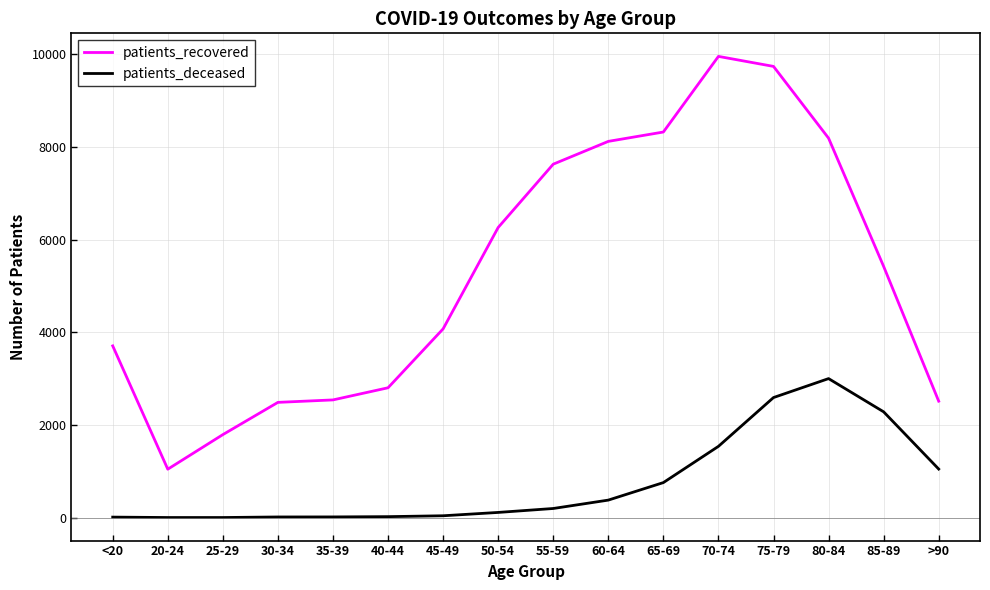

Is it true that patients_recovered equals 9954 at 70-74?

True